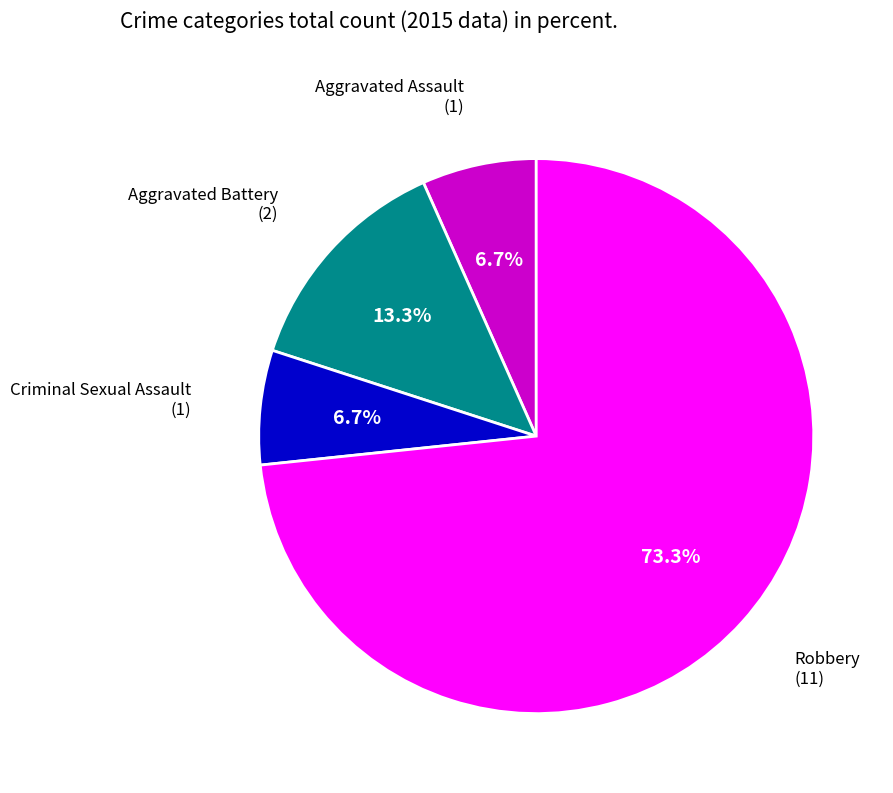

Is there a majority slice in this chart?

Yes